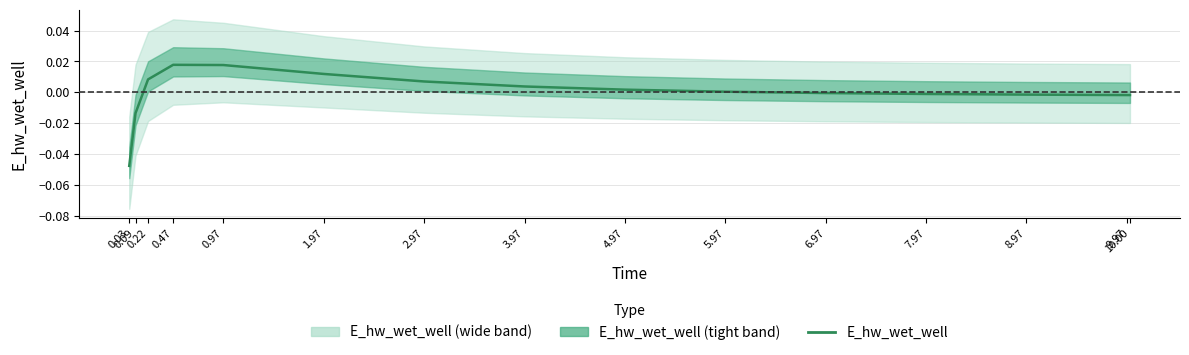

Between 2.97 and 8.97, which is larger?

2.97